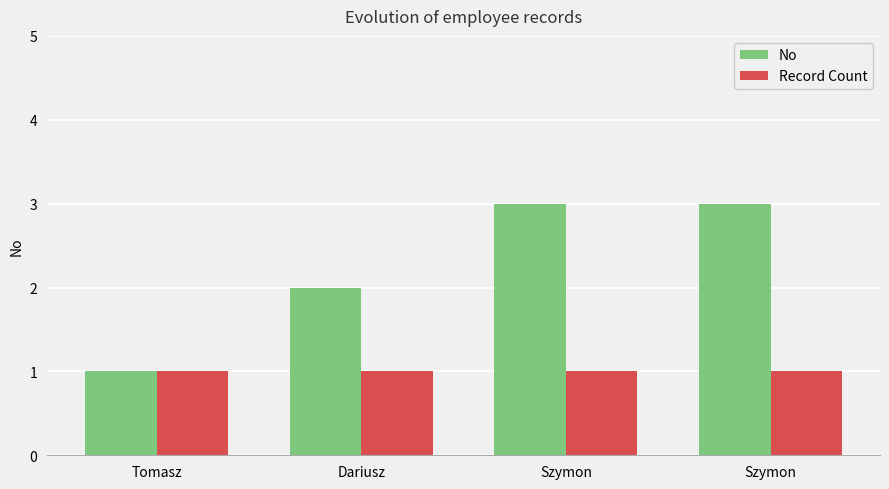

How many bars are there in total?

8